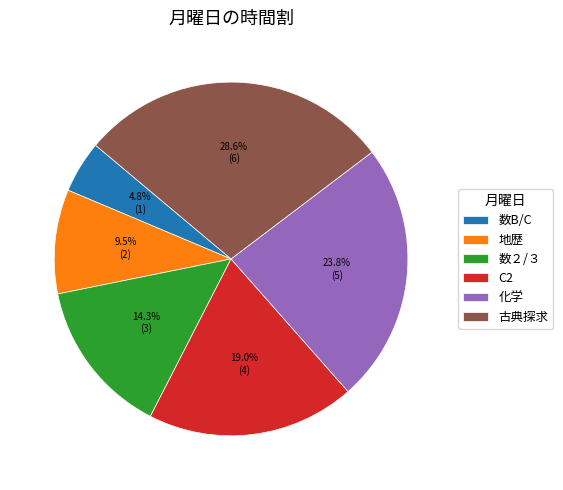

To the nearest percent, what is the average slice percentage?

17%